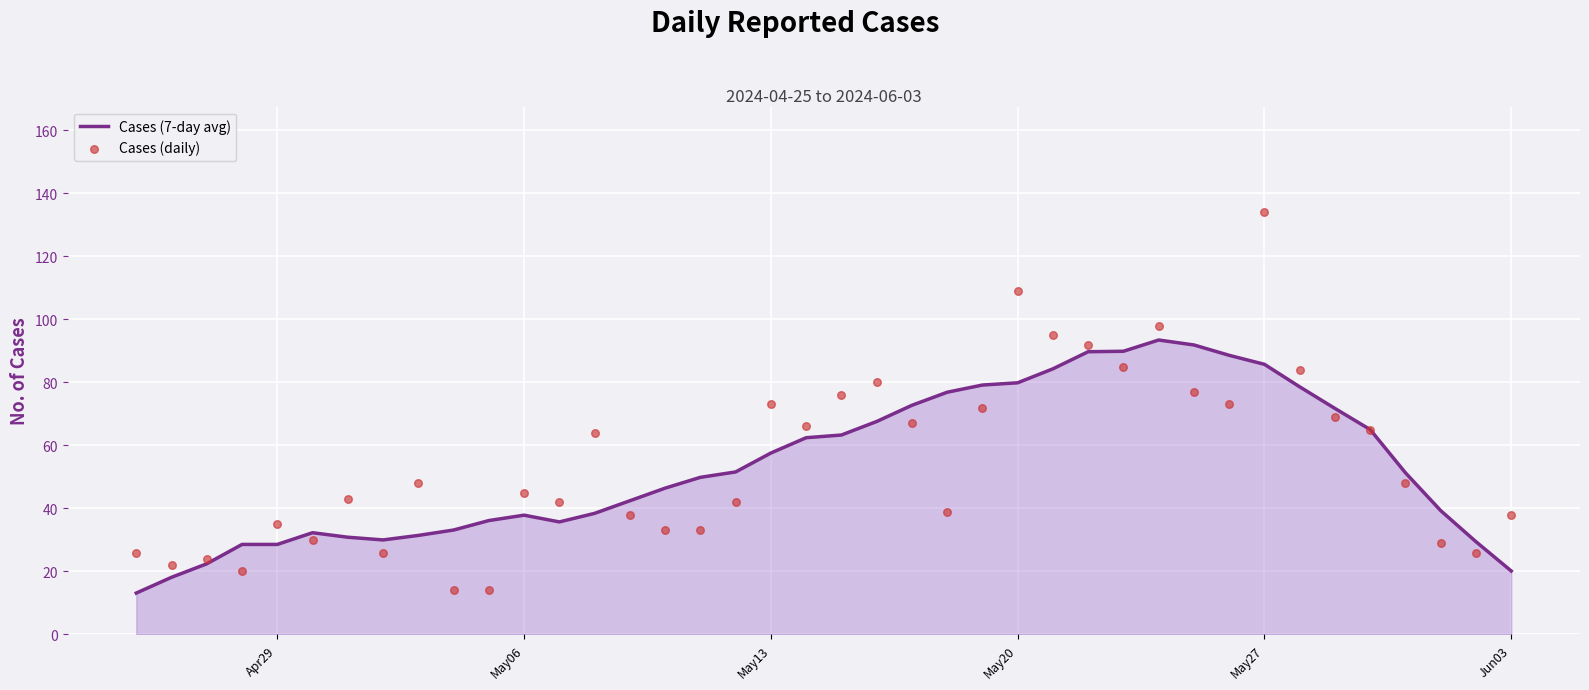

Which series has the largest total across all categories?

Cases (daily)